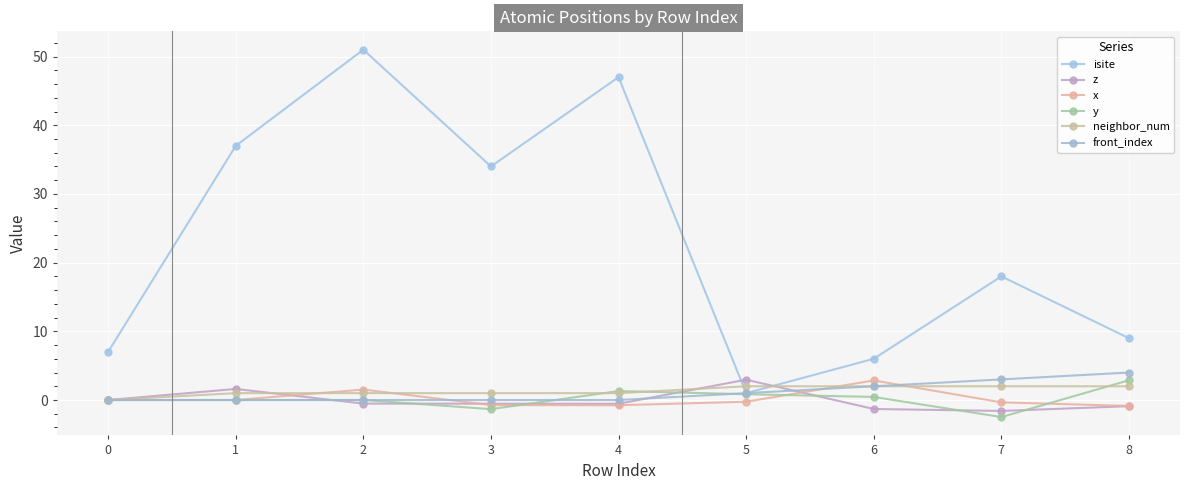

Reading right to left, what are all the values shown in this chart?

isite: 9.0	18.0	6.0	1.0	47.0	34.0	51.0	37.0	7.0
z: -0.9	-1.6	-1.3	3.0	-0.5	-0.5	-0.5	1.6	0.0
x: -0.9	-0.3	2.9	-0.3	-0.8	-0.7	1.5	0.0	0.0
y: 2.9	-2.5	0.4	0.8	1.3	-1.3	0.0	-0.0	0.0
neighbor_num: 2.0	2.0	2.0	2.0	1.0	1.0	1.0	1.0	0.0
front_index: 4.0	3.0	2.0	1.0	0.0	0.0	0.0	0.0	0.0